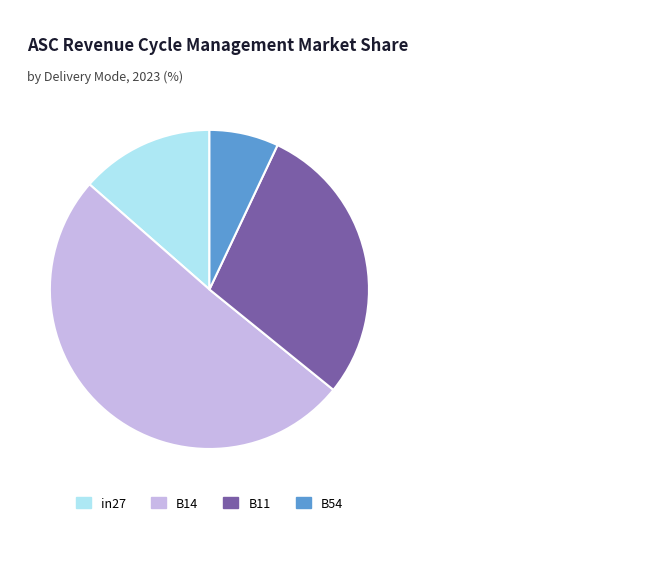

Is there a majority slice in this chart?

Yes